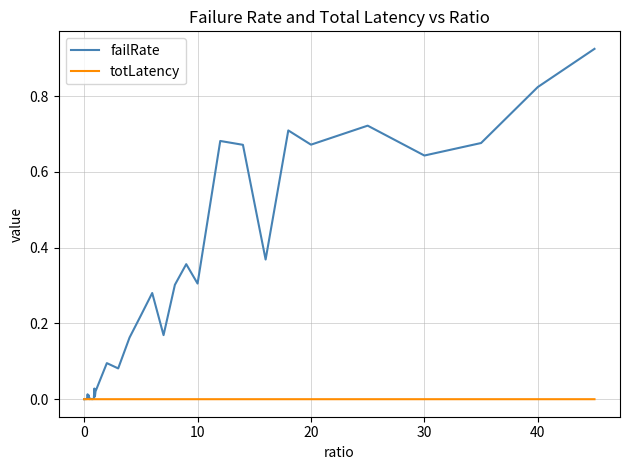

How many lines are shown in the chart?

2